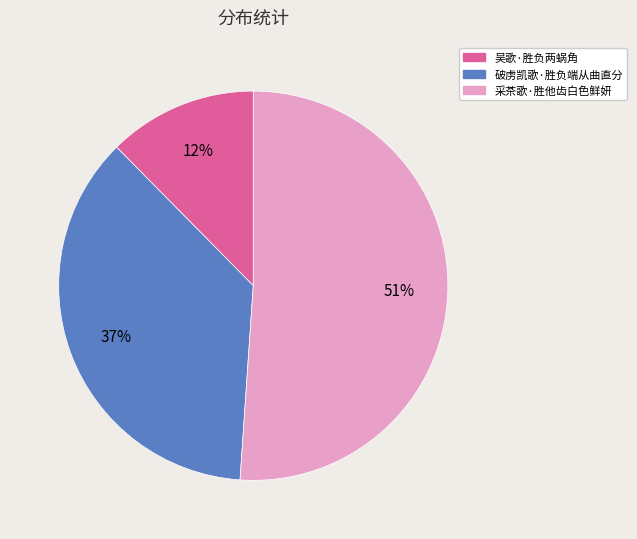

Is there a majority slice in this chart?

Yes